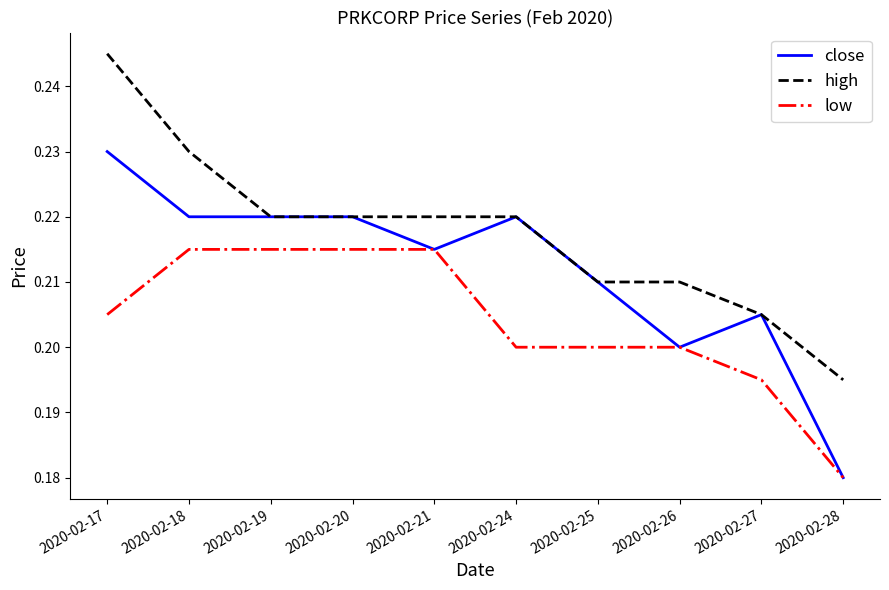

At which category is the sum across all series the highest?

2020-02-17